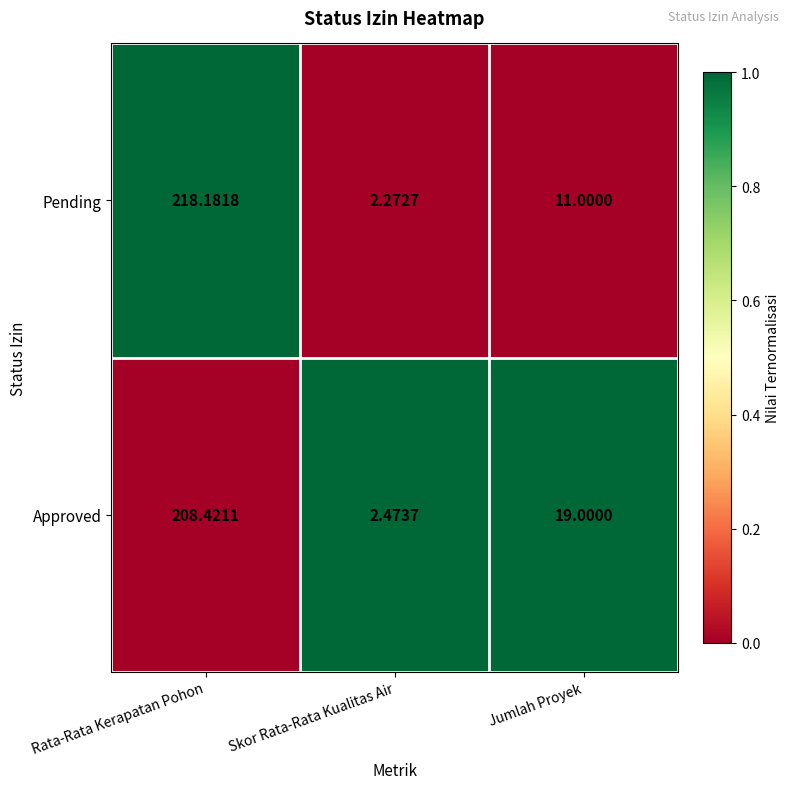

Which series changed the most between Rata-Rata Kerapatan Pohon and Skor Rata-Rata Kualitas Air?

Pending